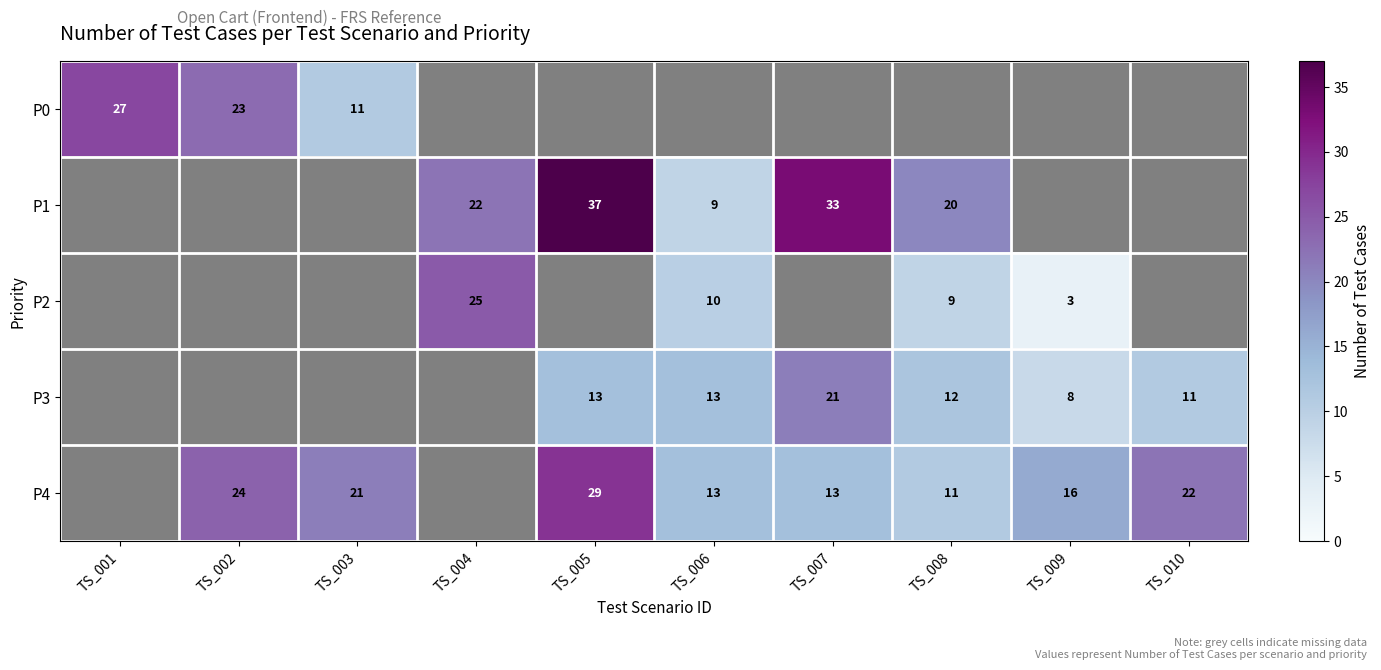

Is the value of P2 at TS_008 greater than the value of P1 at TS_008?

No